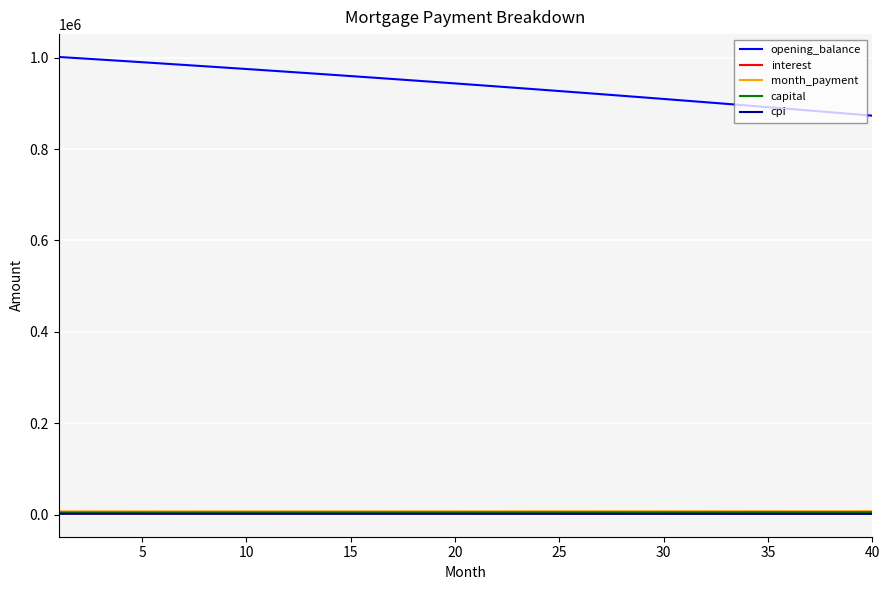

Which series has the widest spread of values?

opening_balance